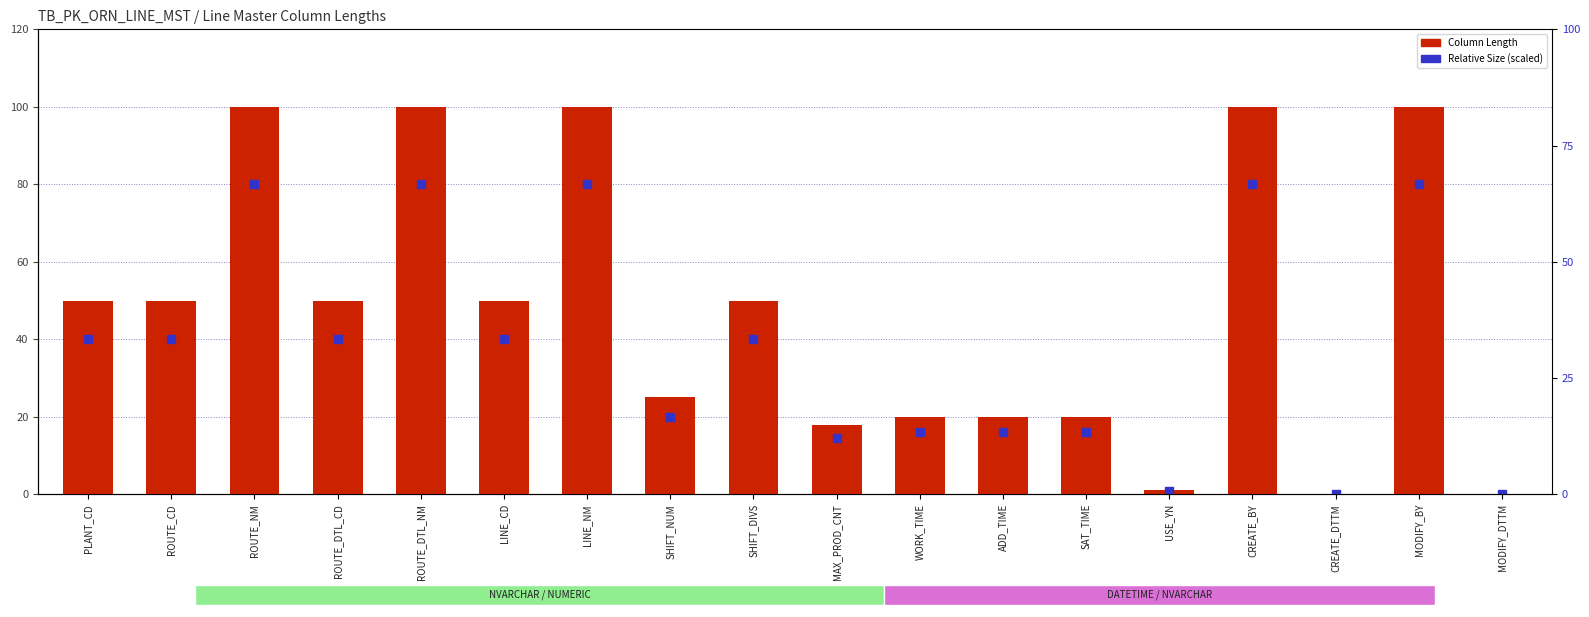

What are all the series names shown in the legend?

Column Length, Relative Size